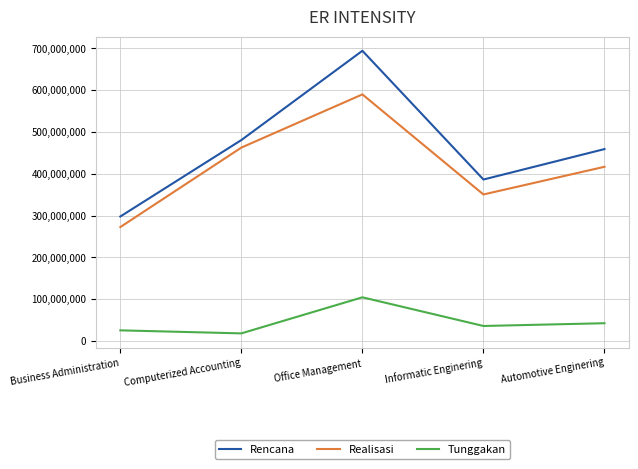

Does the chart display data point markers on the line(s)?

No